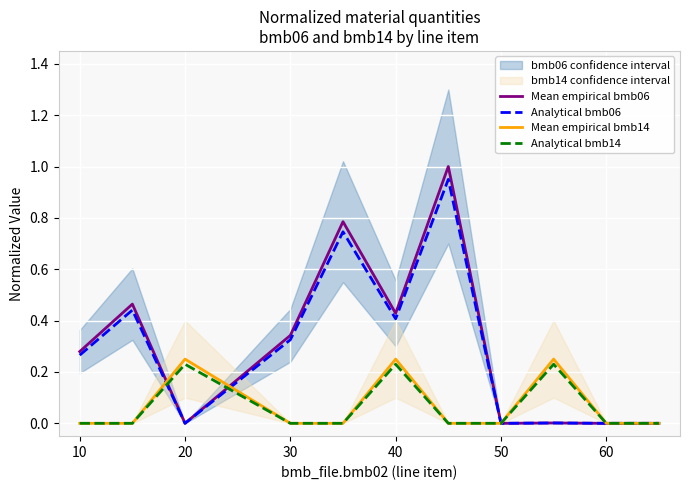

Does the chart display data point markers on the line(s)?

No